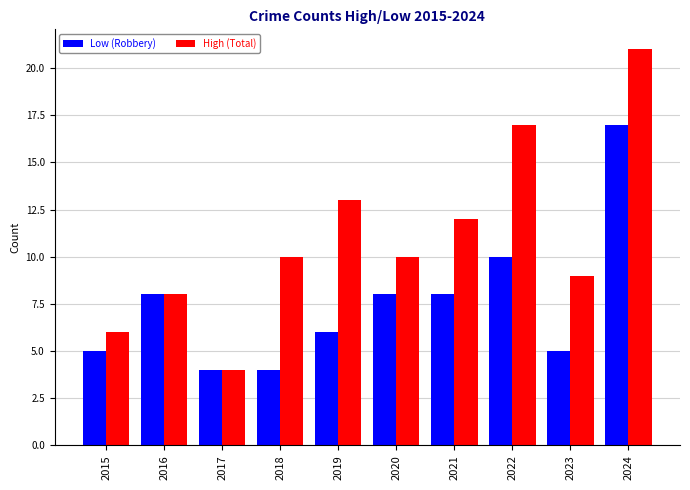

At 2018, list the series in order from smallest to largest.

Low (Robbery), High (Total)